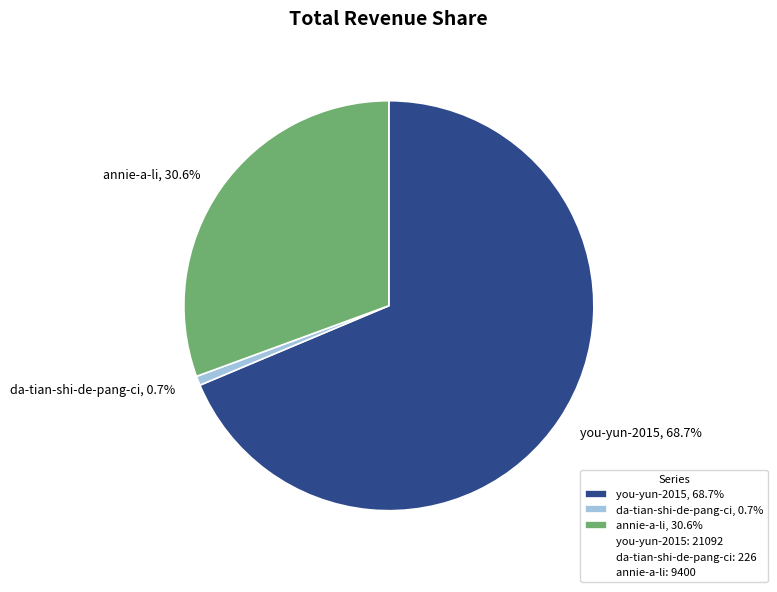

Is there a majority slice in this chart?

Yes